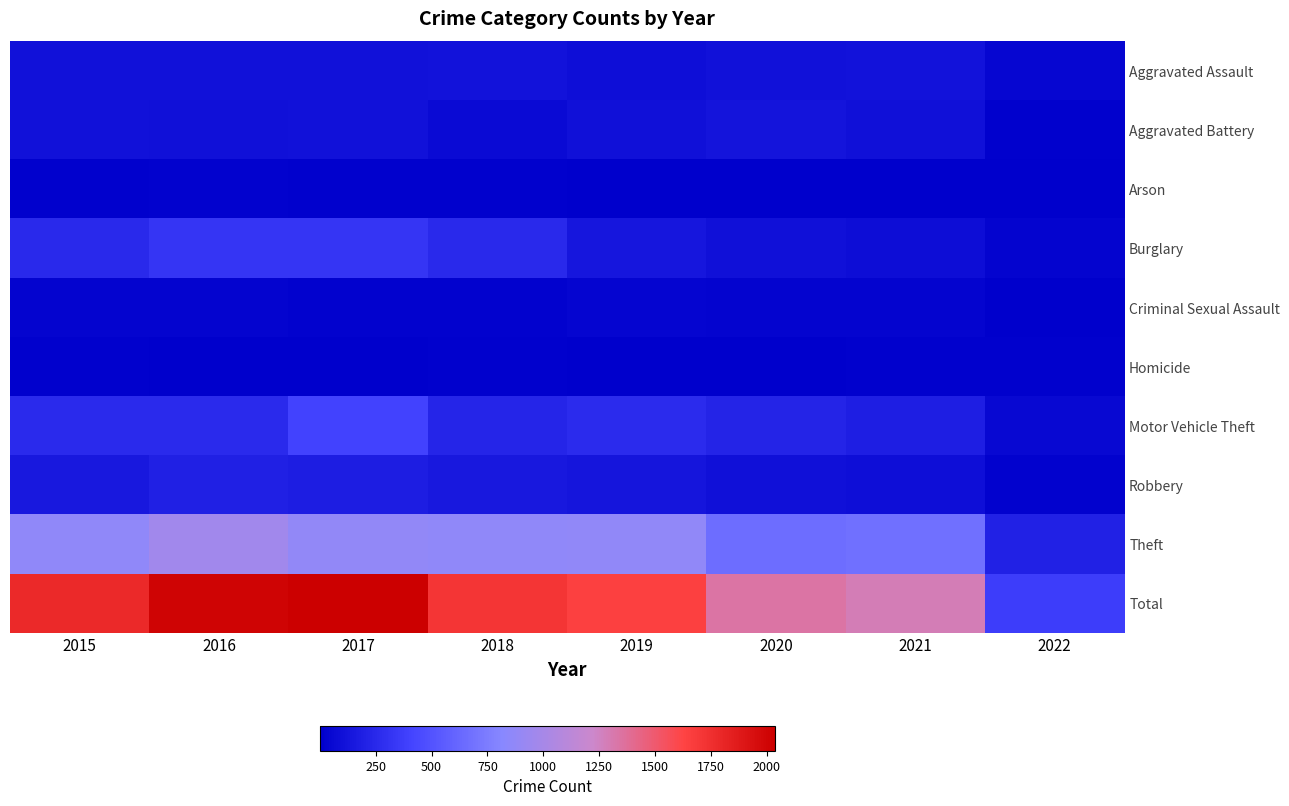

List the series in order of their peak value, lowest first.

Homicide, Arson, Criminal Sexual Assault, Aggravated Assault, Aggravated Battery, Robbery, Burglary, Motor Vehicle Theft, Theft, Total